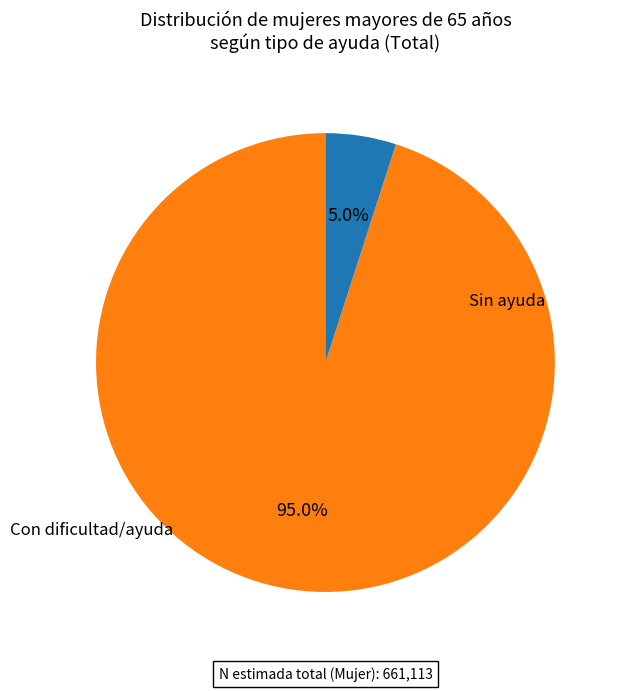

To the nearest percent, what is the average slice percentage?

50%